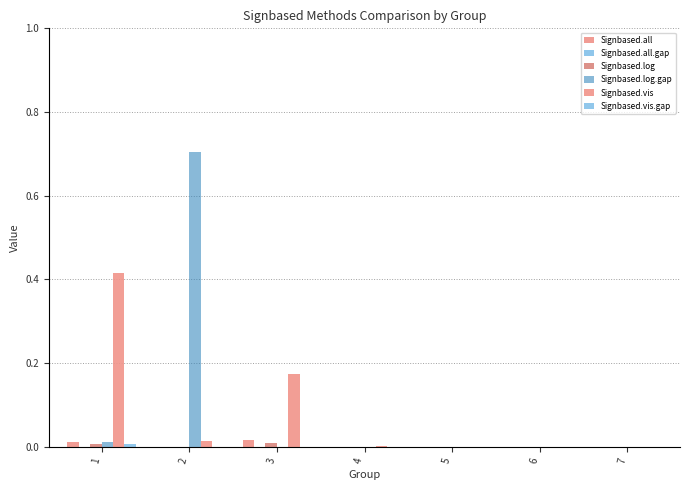

Are the bars grouped side by side (vs. stacked)?

Yes